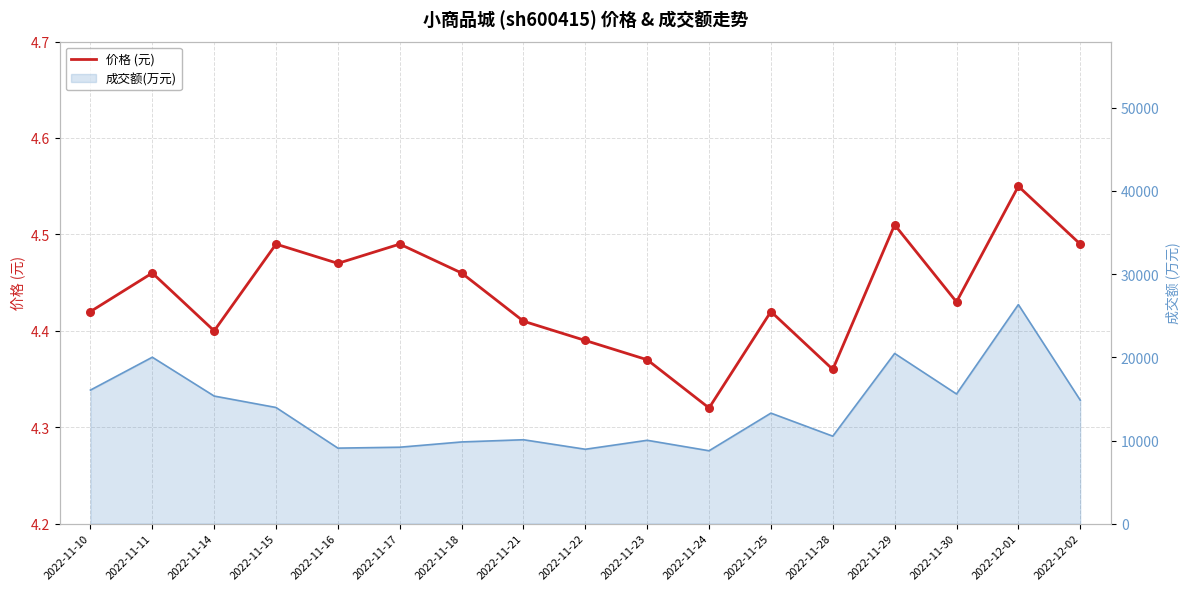

Approximately how many times larger is the value at 2022-12-02 compared to 2022-11-24?

1.0